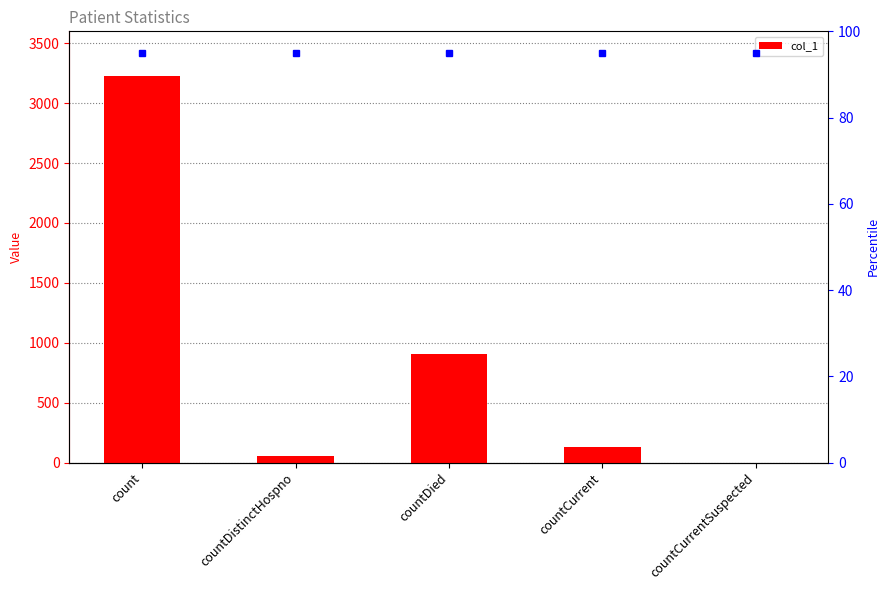

True or false: the data shows 82 at countDistinctHospno.

False